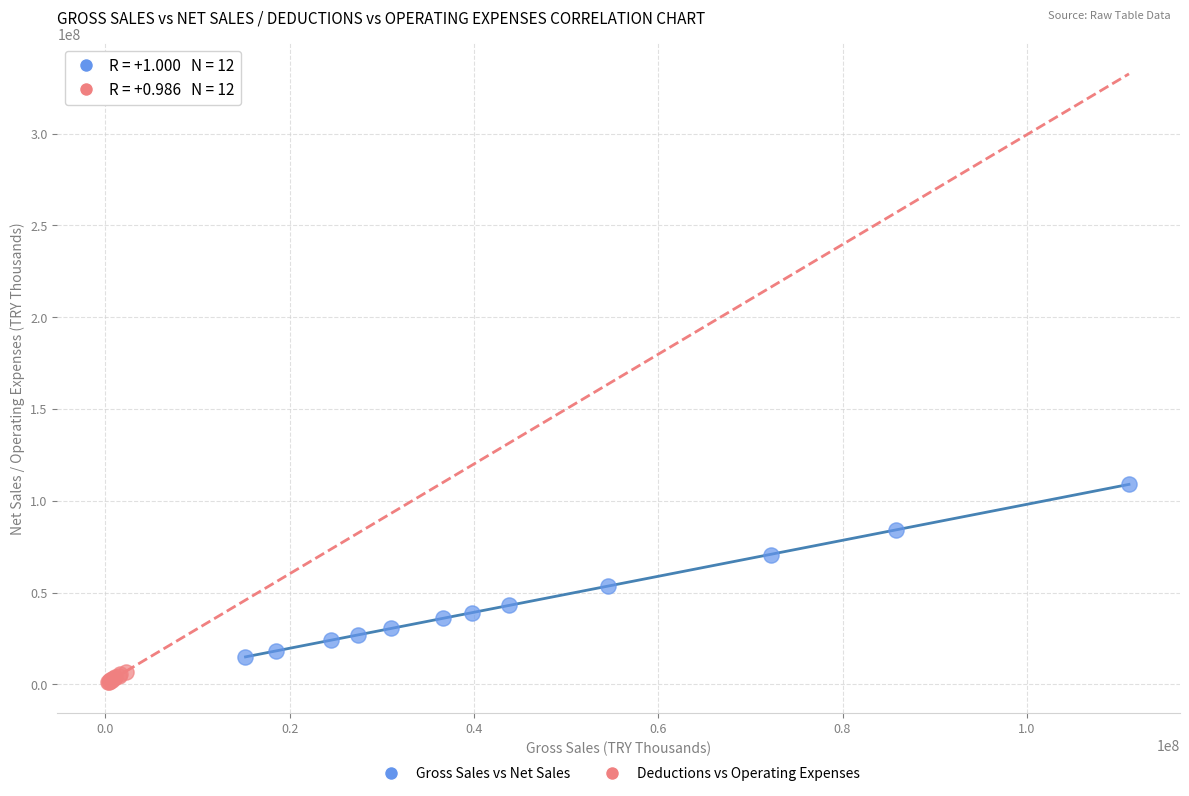

Which series has the widest spread of Y values?

Gross Sales vs Net Sales